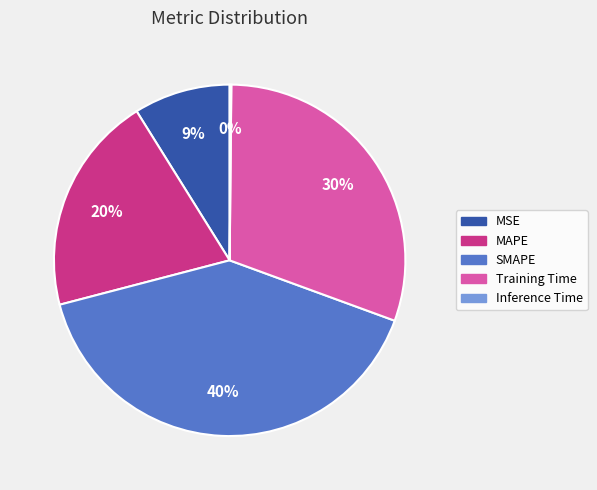

The SMAPE slice represents 40% of the pie. True or false?

True